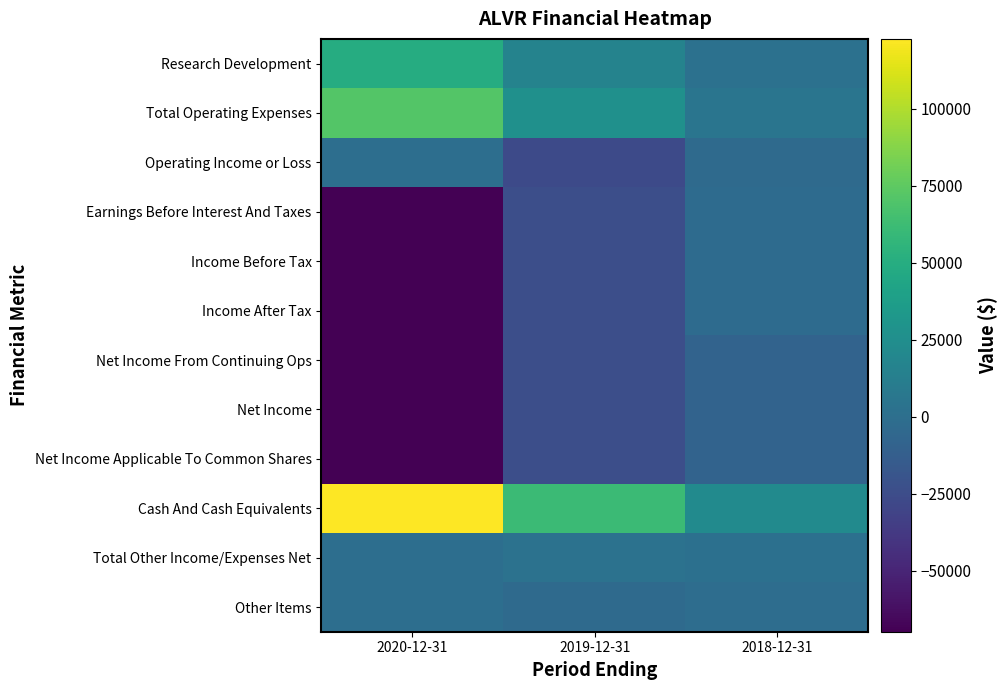

How many categories are shown in the chart?

3